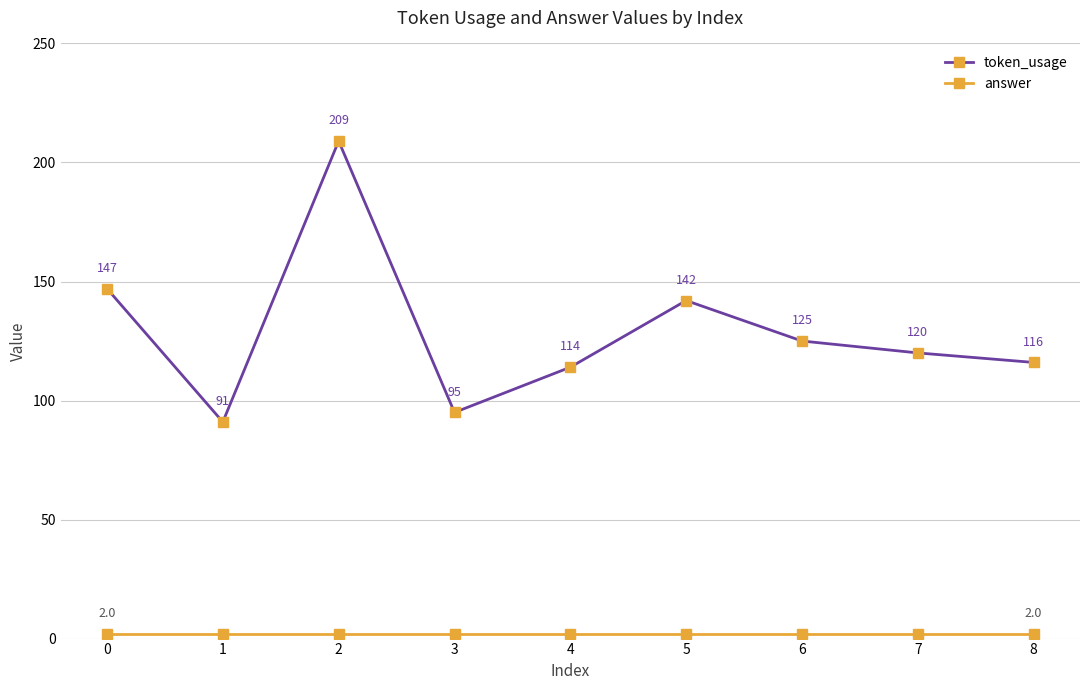

What is the sum of all token_usage values?

1159